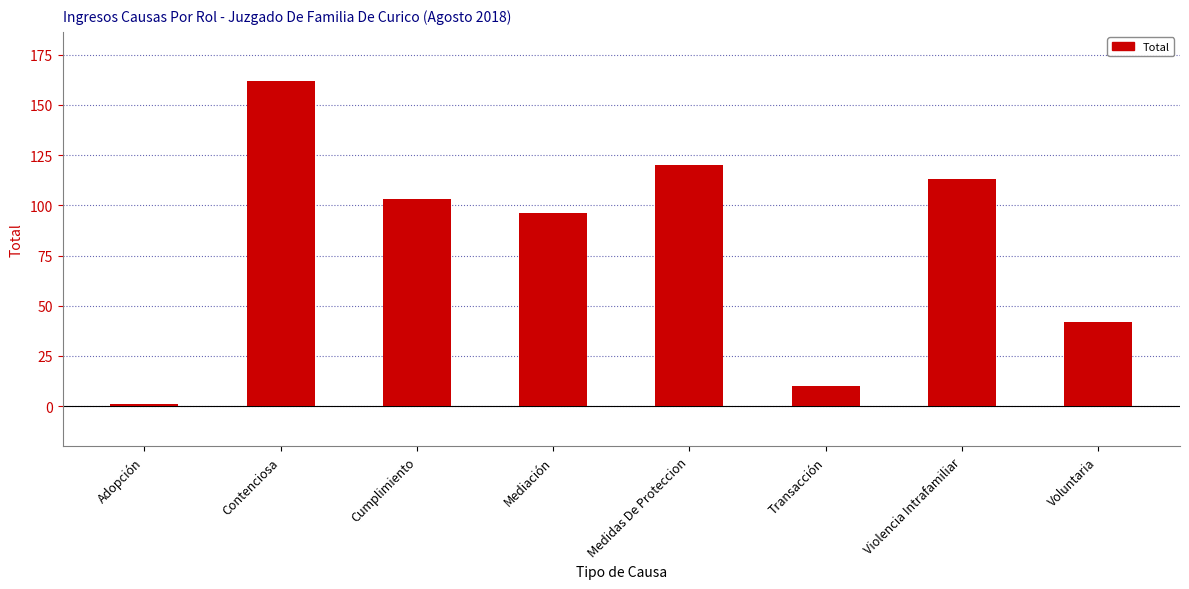

Rank the categories by value from lowest to highest.

Adopción, Transacción, Voluntaria, Mediación, Cumplimiento, Violencia Intrafamiliar, Medidas De Proteccion, Contenciosa